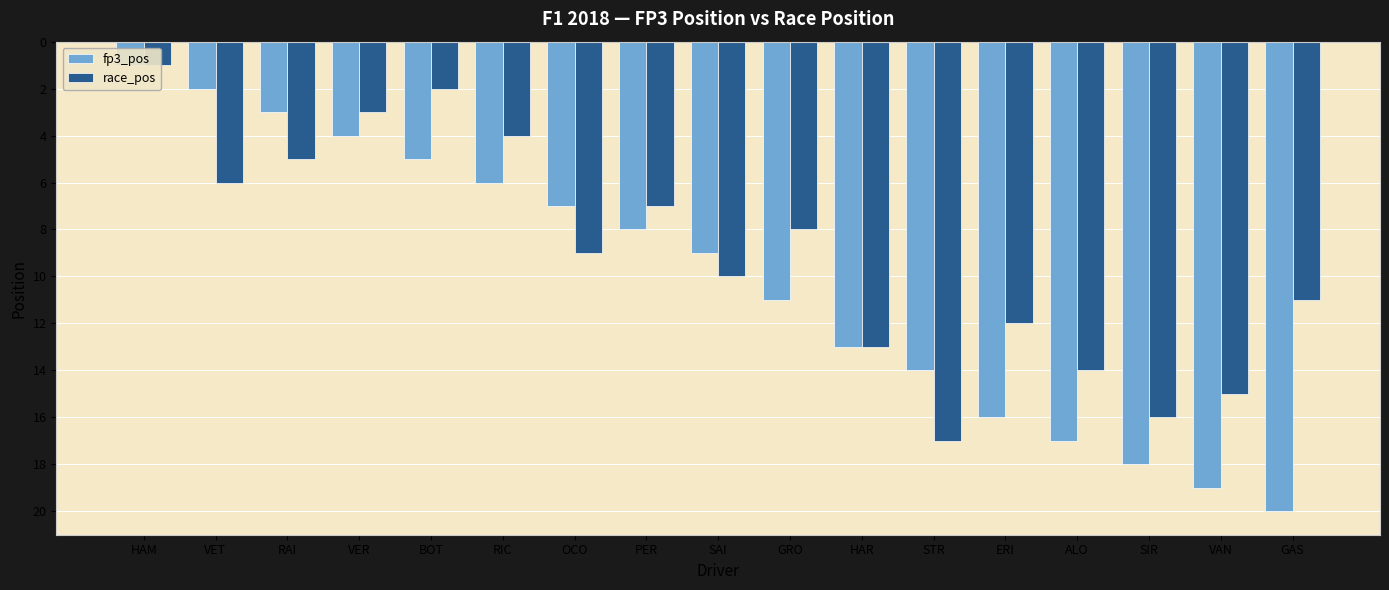

What is the label of the 1st bar from the right?

GAS